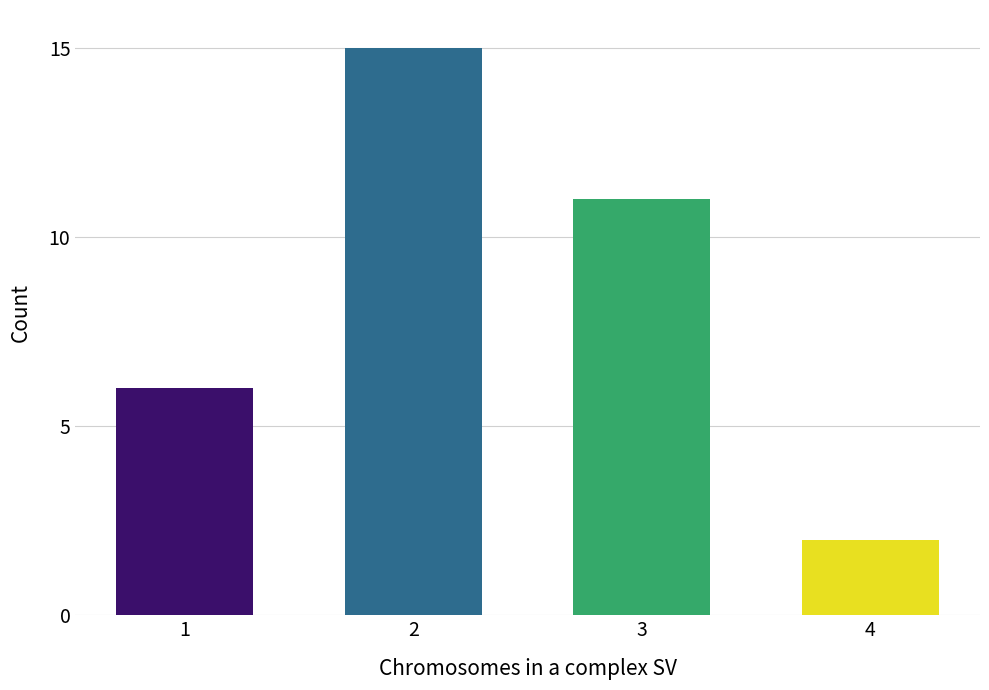

List the labels in order of value, smallest first.

4, 1, 3, 2